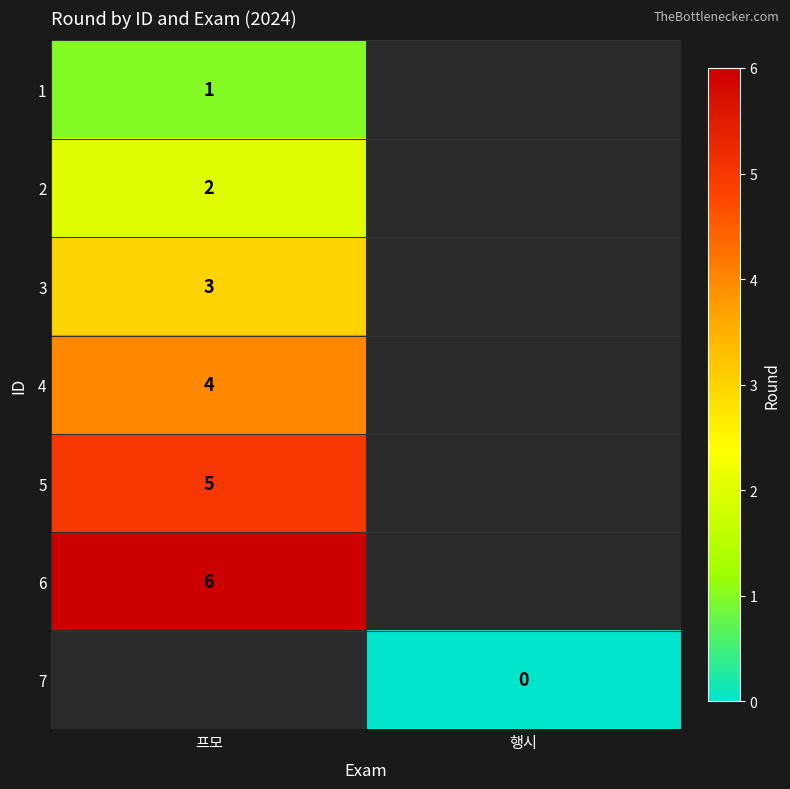

Is it true that 1 equals 0 at 프모?

False